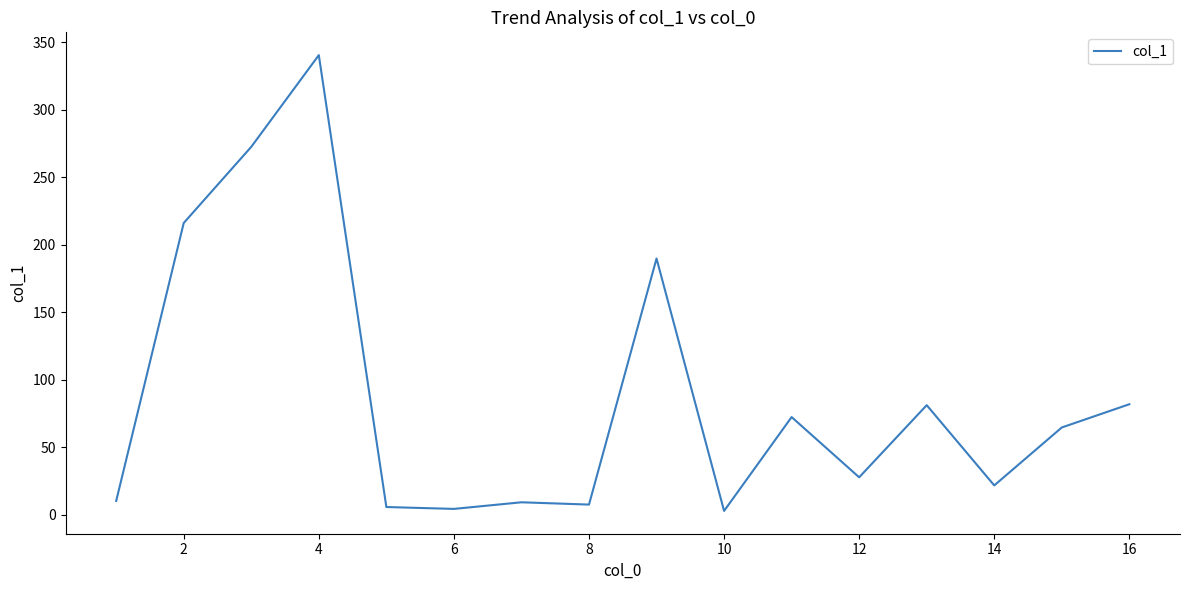

What is the maximum value shown in the chart?

340.3